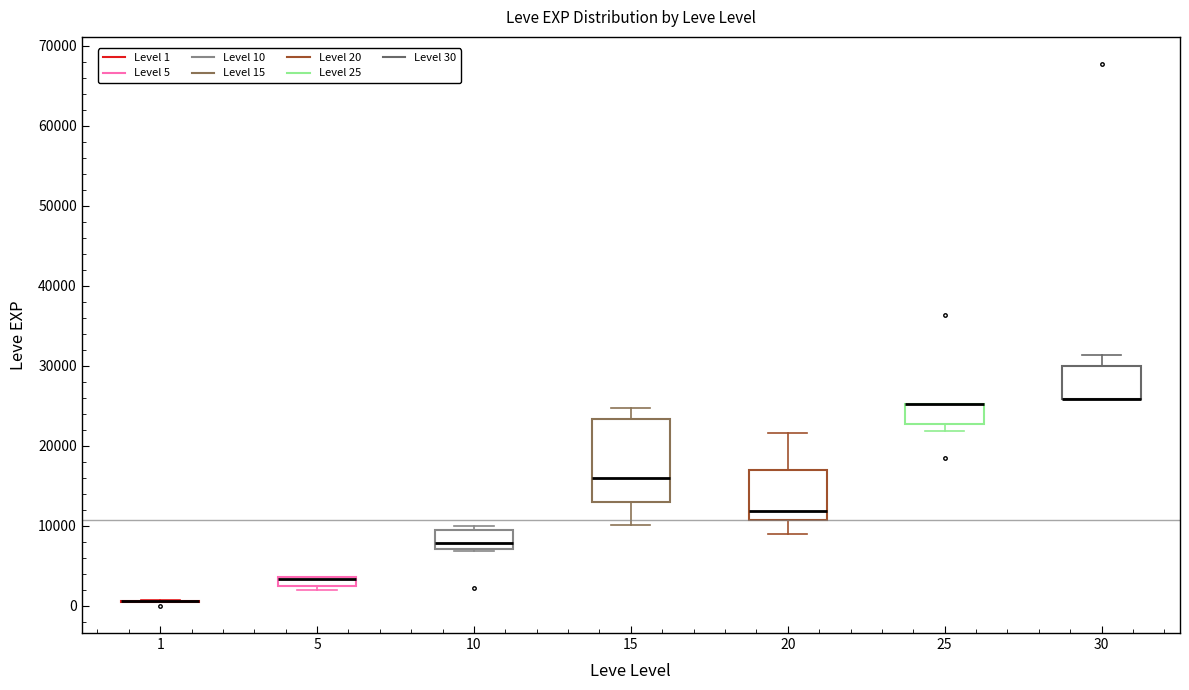

Comparing the boxes themselves (not the whiskers), which one is the tallest?

15